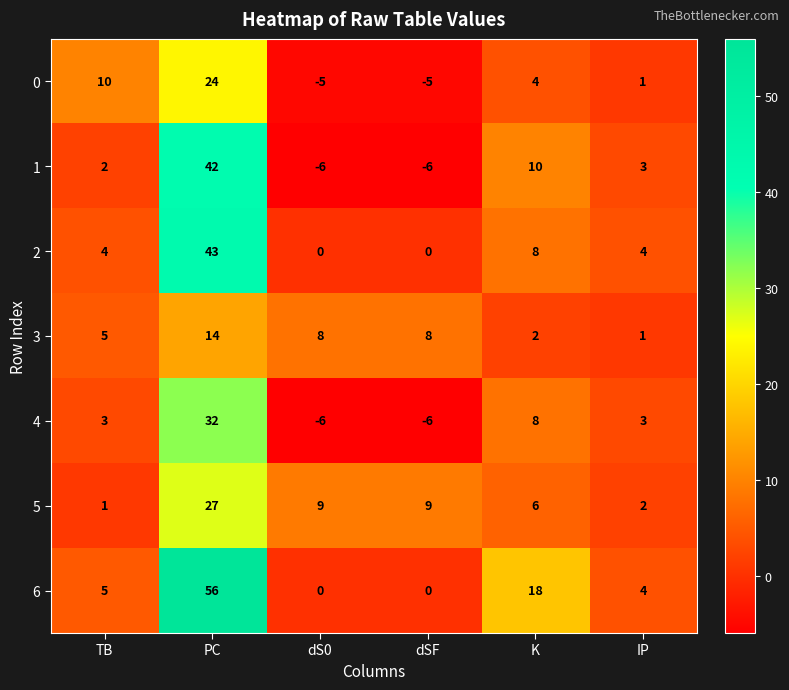

Which label corresponds to the largest value in the chart?

PC